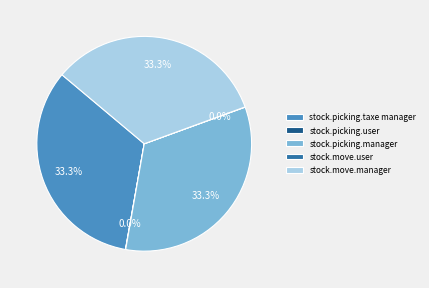

Combined, what portion of the pie is stock.picking.manager and stock.move.manager?

66.7%